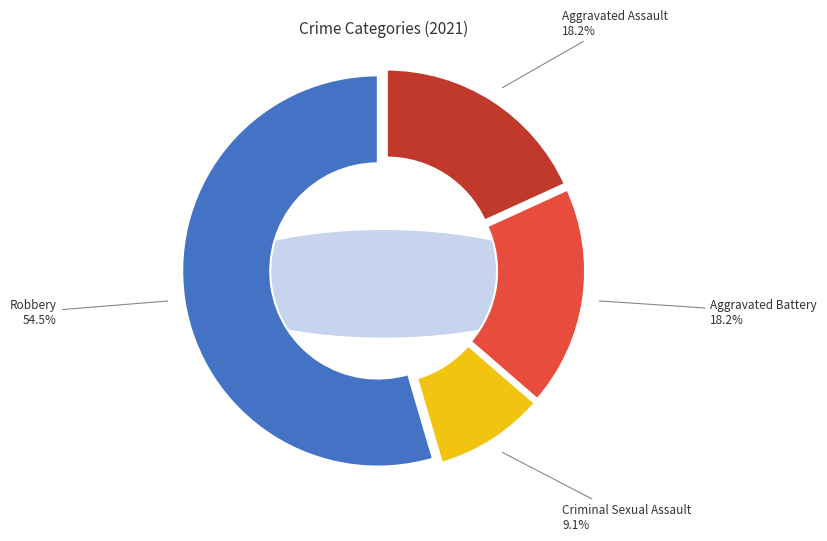

What percentage is NOT represented by Robbery?

45.5%